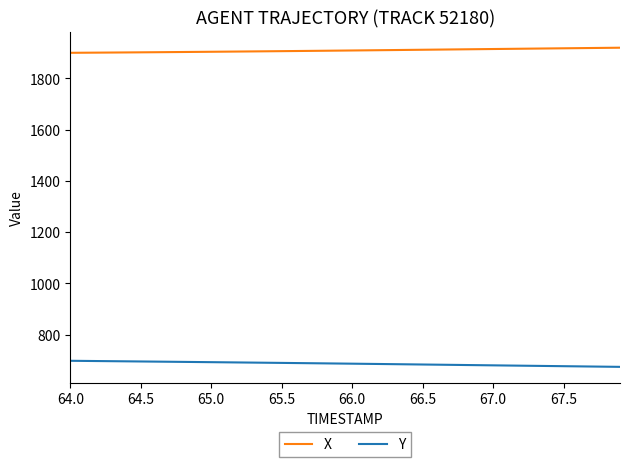

Which series has the largest total across all categories?

X